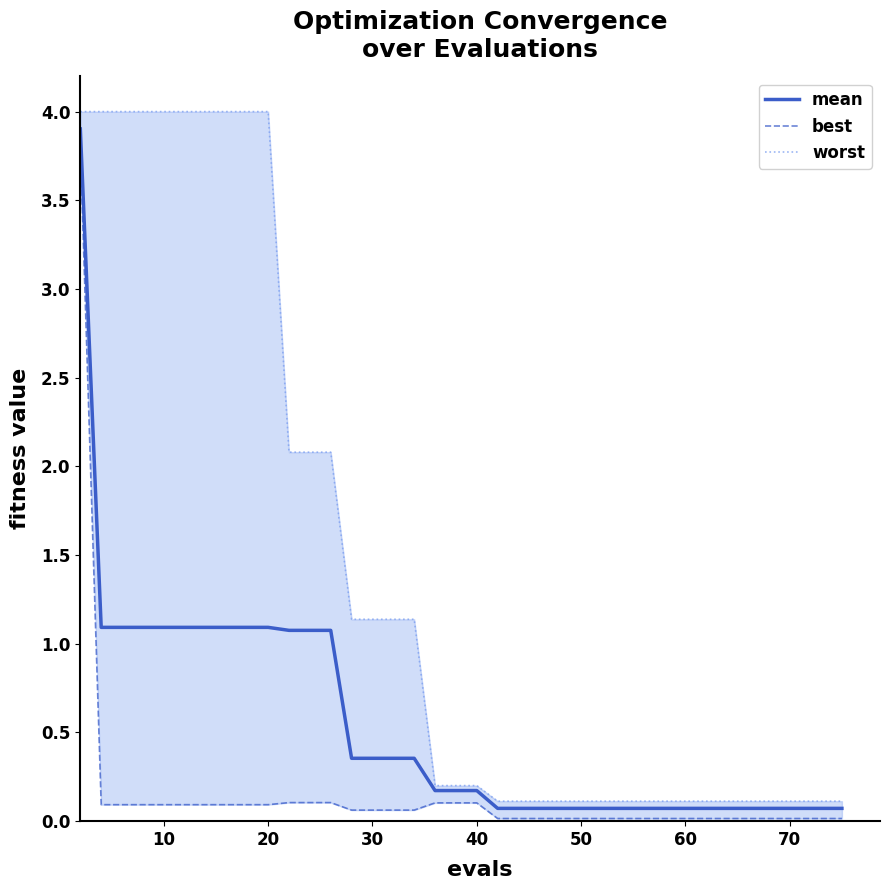

The mean series shows 1.1 at 20. True or false?

True